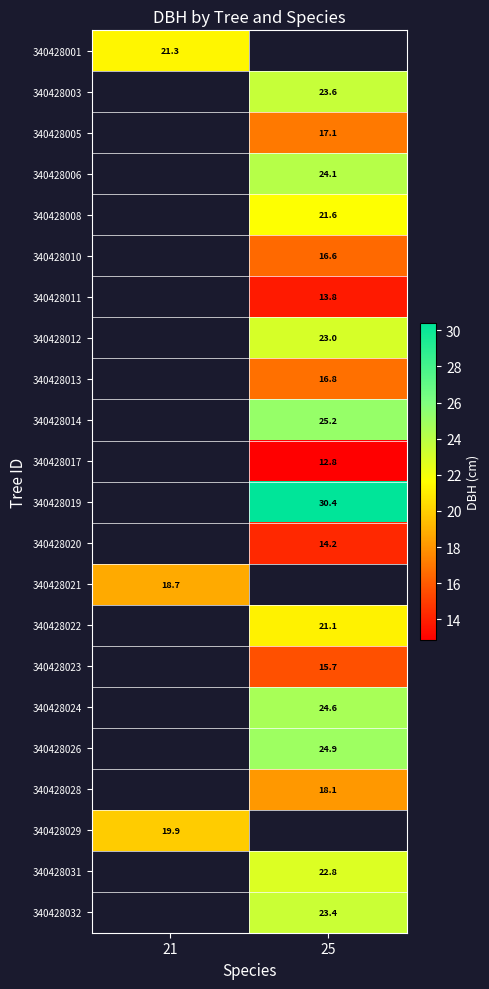

Between 21 and 25, which is larger?

25